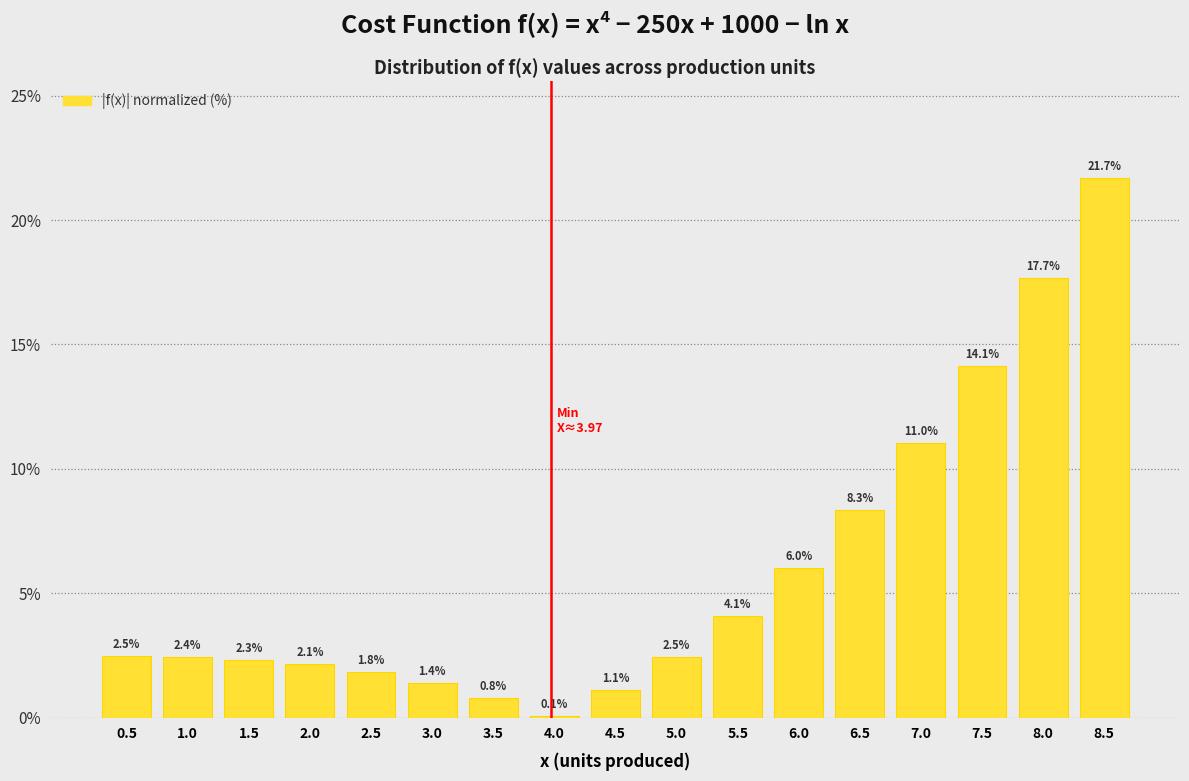

Reading left to right, list all the values displayed in this chart.

0.5=2.5	1.0=2.4	1.5=2.3	2.0=2.1	2.5=1.8	3.0=1.4	3.5=0.8	4.0=0.1	4.5=1.1	5.0=2.5	5.5=4.1	6.0=6.0	6.5=8.3	7.0=11.0	7.5=14.1	8.0=17.7	8.5=21.7